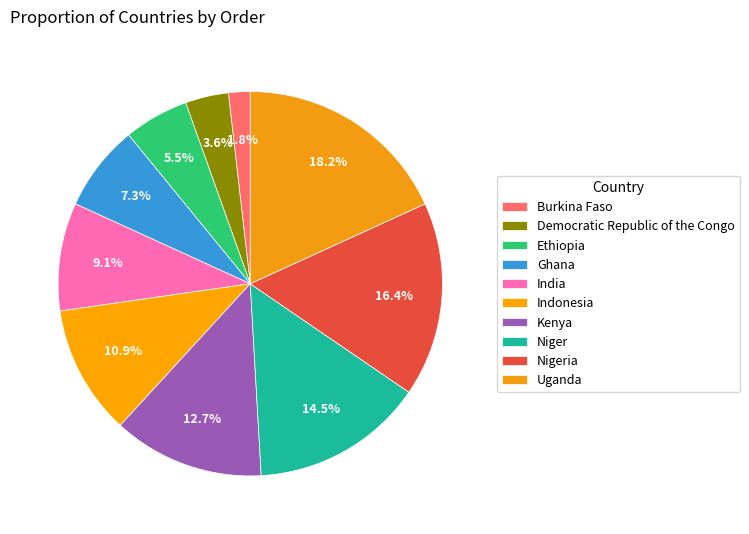

How many segments does this pie chart have?

10